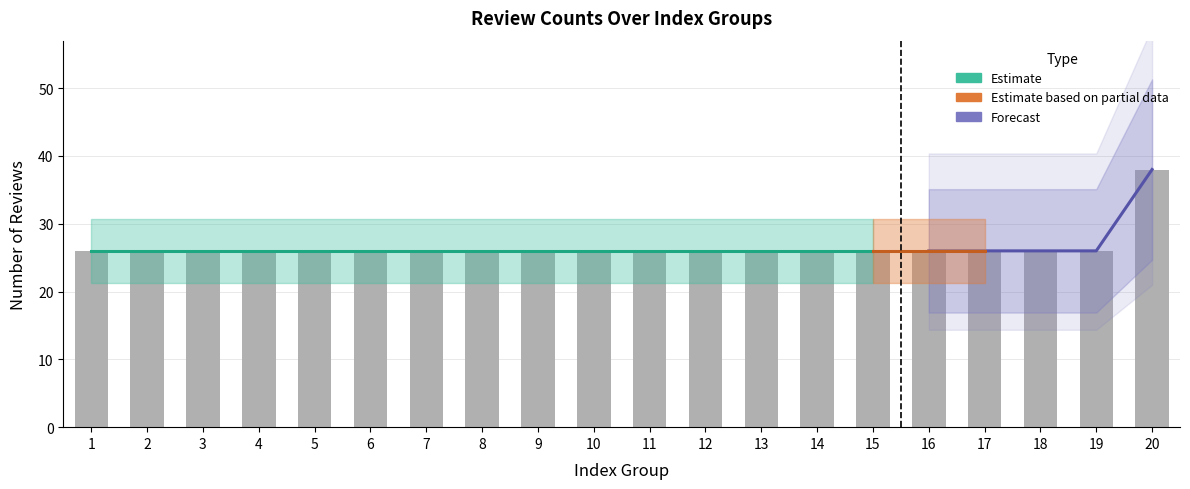

Which has a higher value, 1 or 15?

1